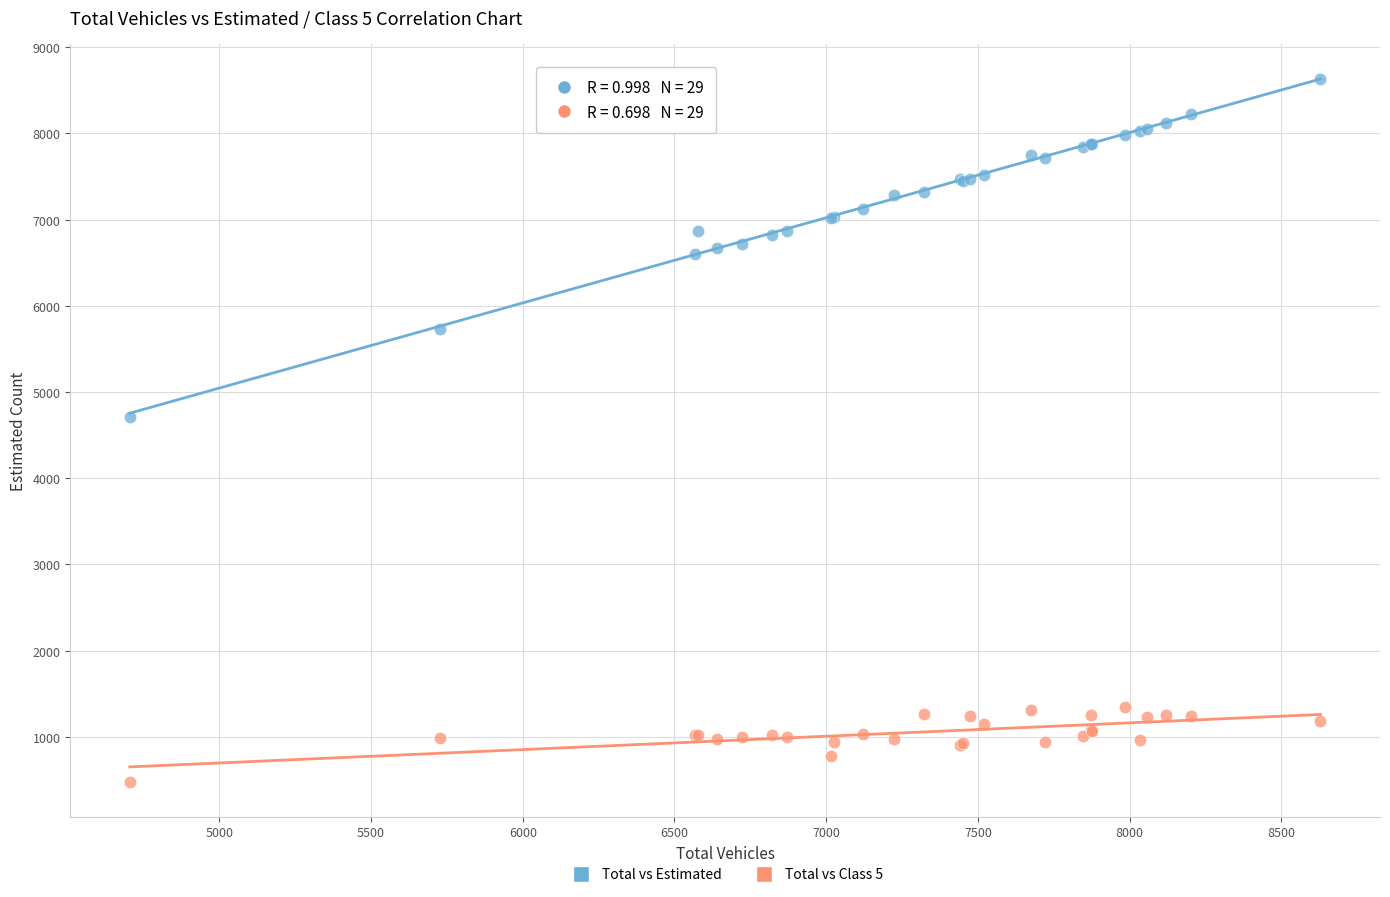

Which series contains the lowest Y value?

Total vs Class 5